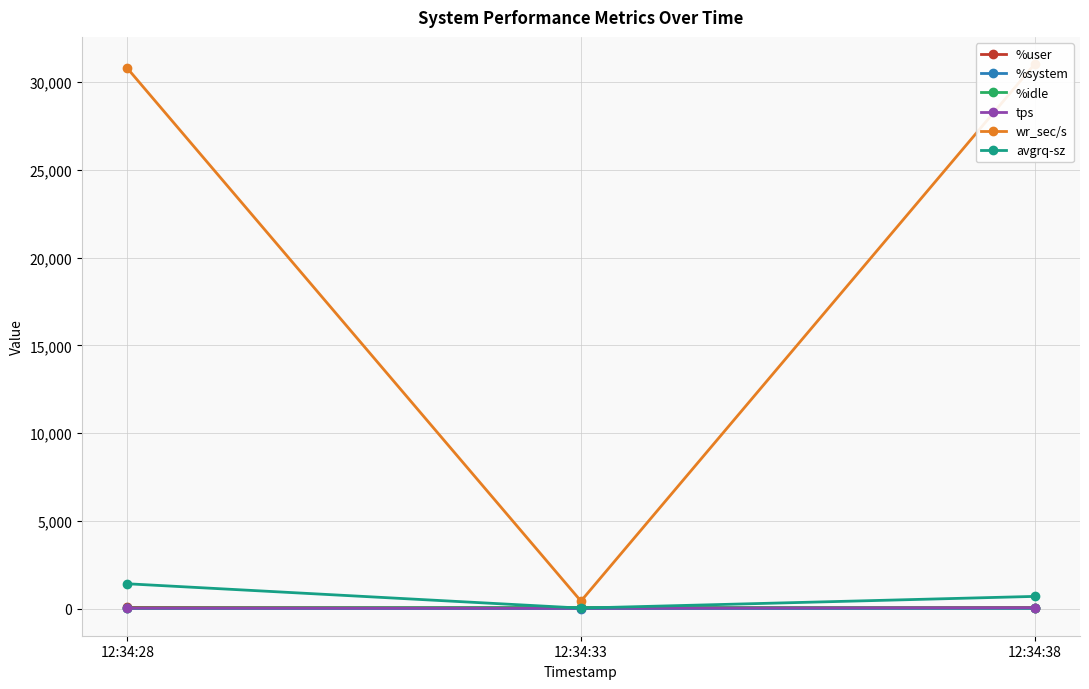

List the series in order of their peak value, highest first.

wr_sec/s, avgrq-sz, %idle, %user, tps, %system